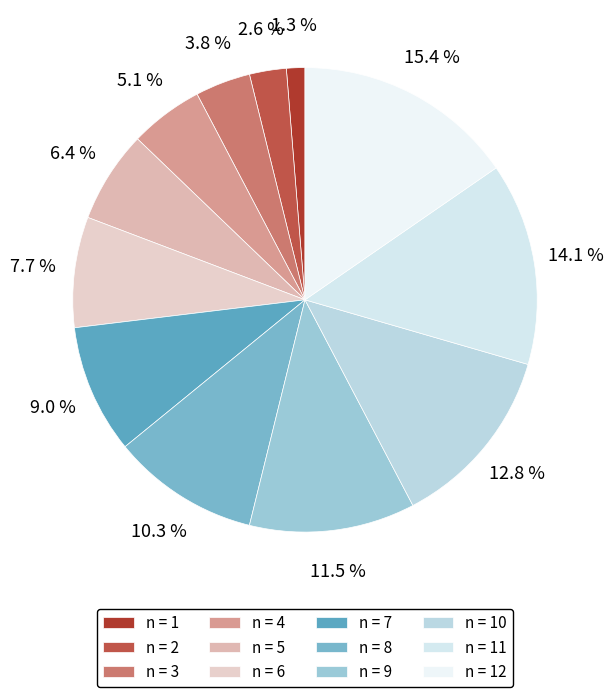

Which category has the biggest portion of the pie?

n = 12